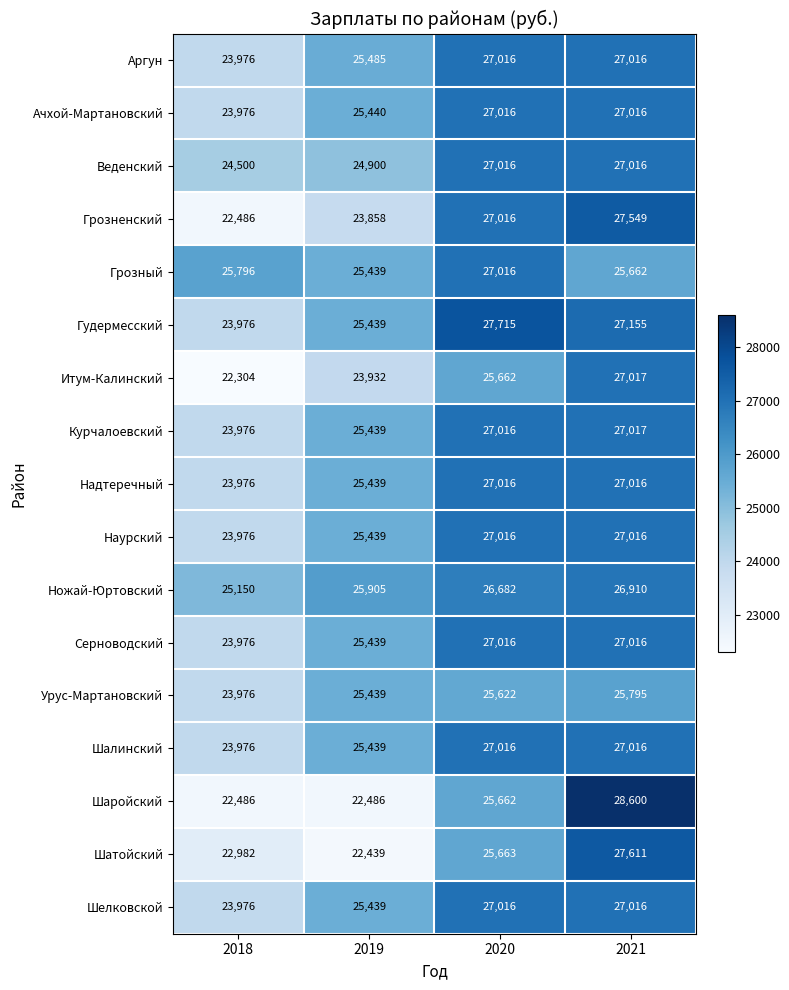

What is the minimum value shown in the chart?

22304